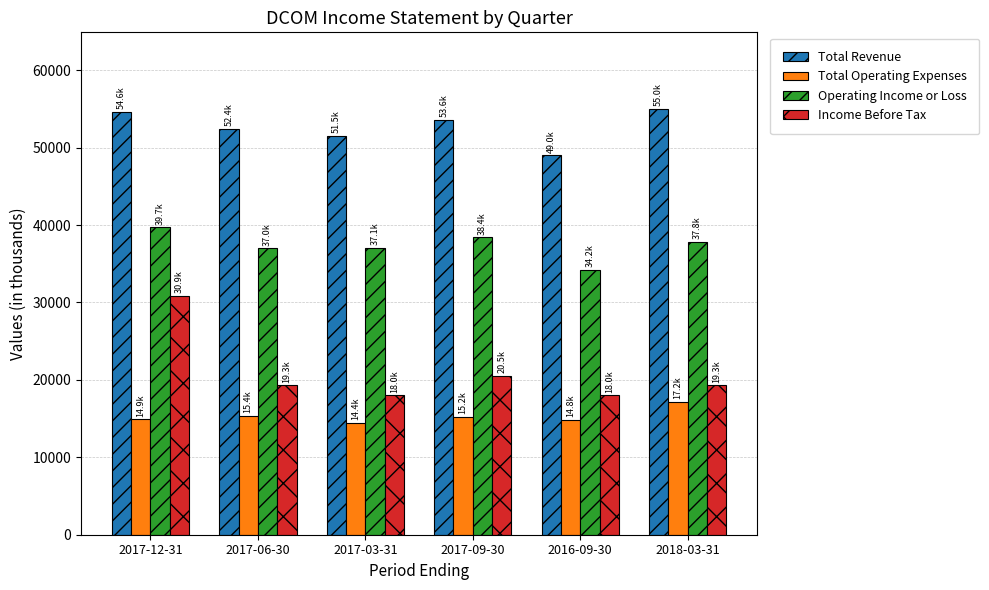

What is the label of the 4th bar from the left?

2017-09-30